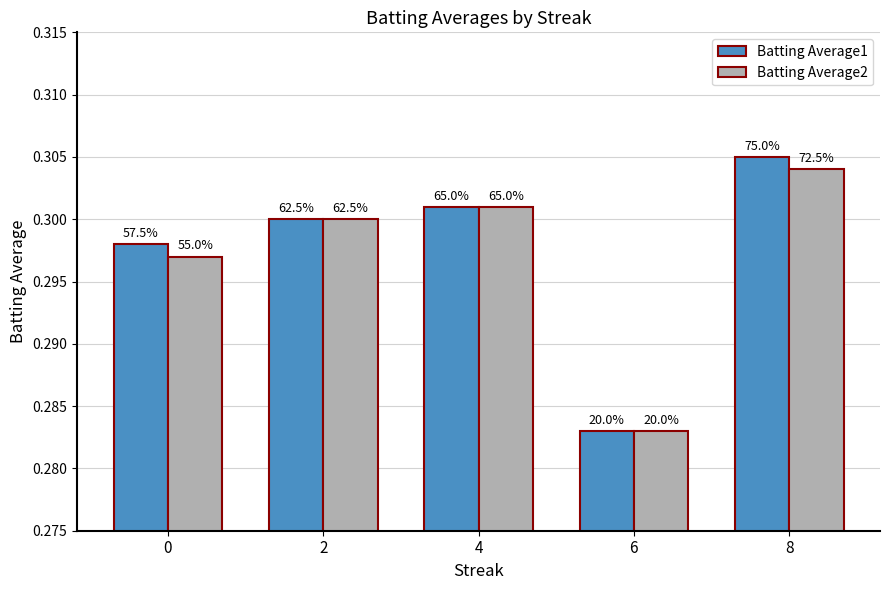

Reading right to left, list all the values displayed in this chart.

Batting Average1: 8=0.3	6=0.3	4=0.3	2=0.3	0=0.3
Batting Average2: 8=0.3	6=0.3	4=0.3	2=0.3	0=0.3